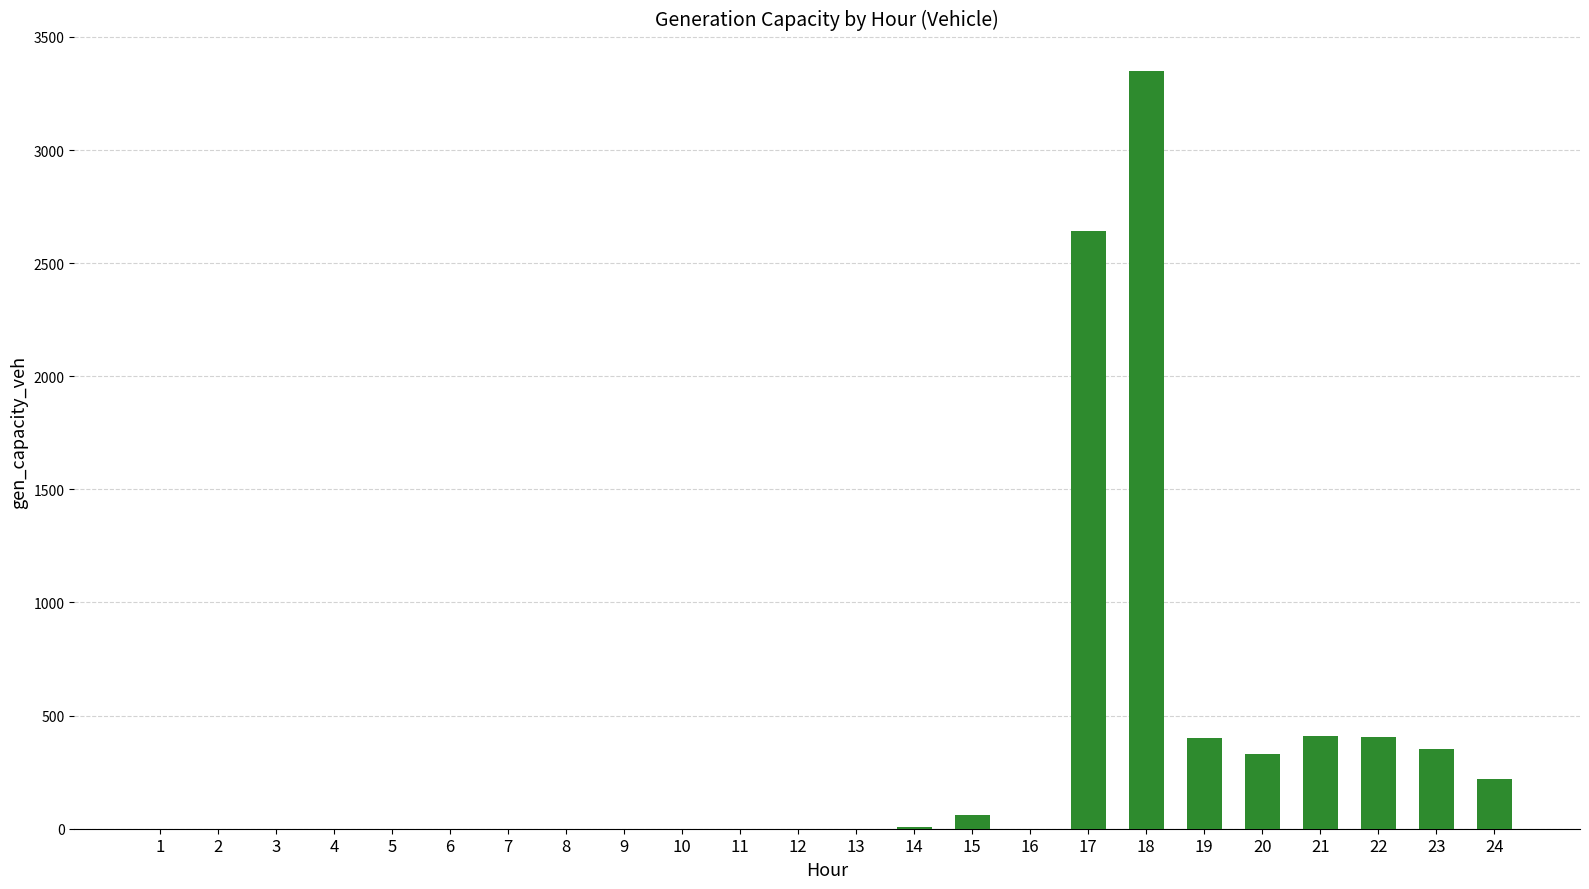

What is the maximum value shown in the chart?

3347.9